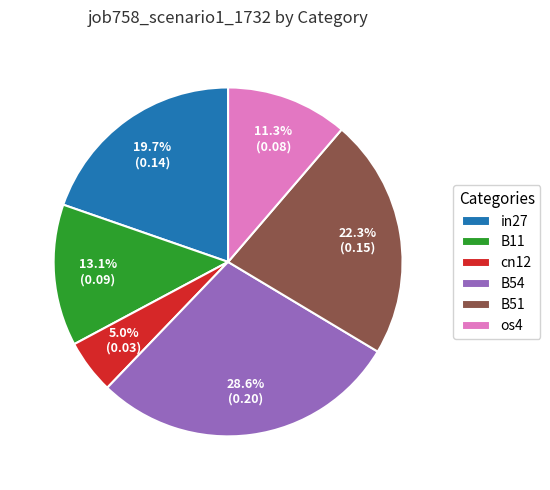

What portion of the pie excludes B51?

77.7%